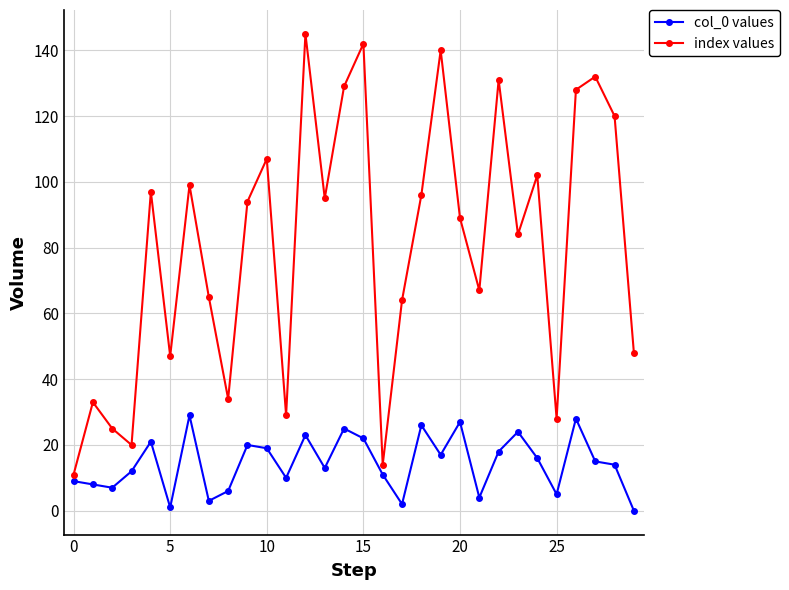

How many data points in index values are less than 94?

15